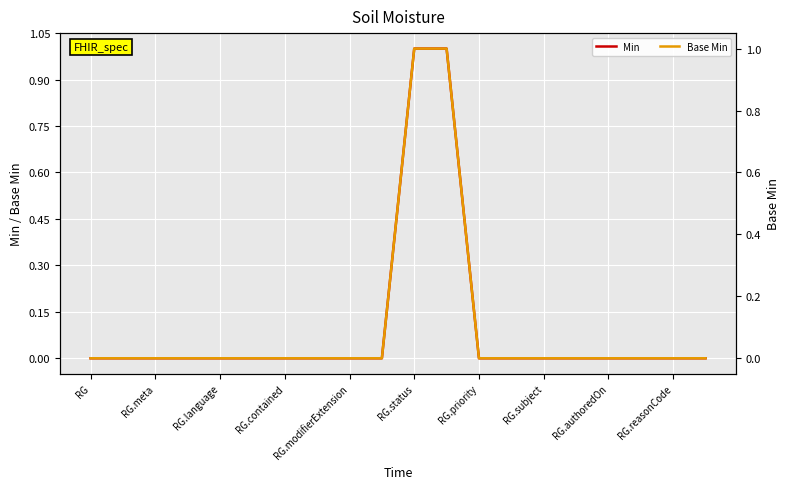

List the series in order of their peak value, highest first.

Min, Base Min